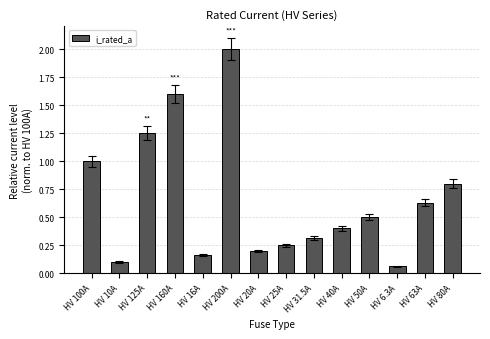

True or false: the data shows 0.2 at HV 31.5A.

False